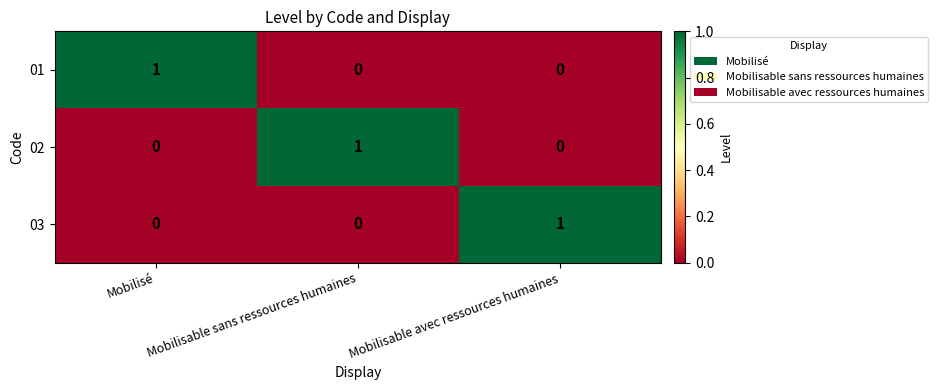

Count the 03 values in the range 0 to 1.

3